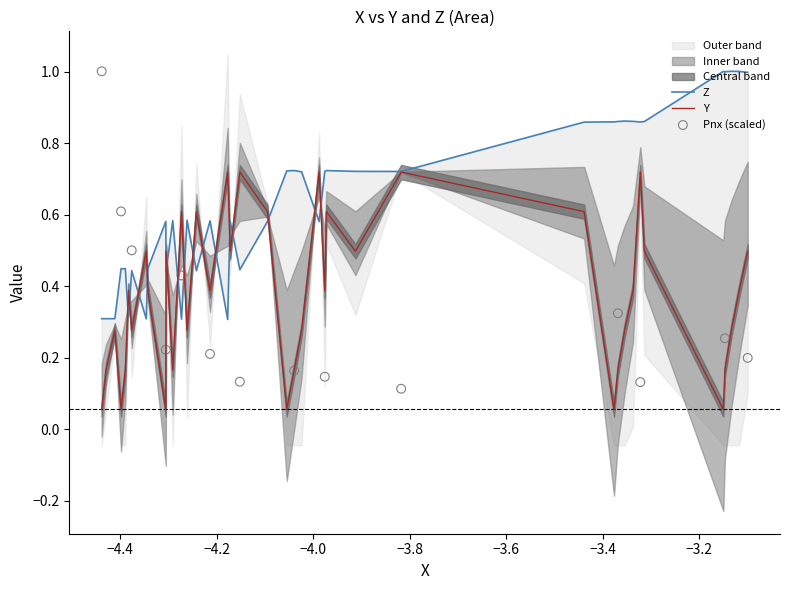

Which series contains the highest Y value?

Z